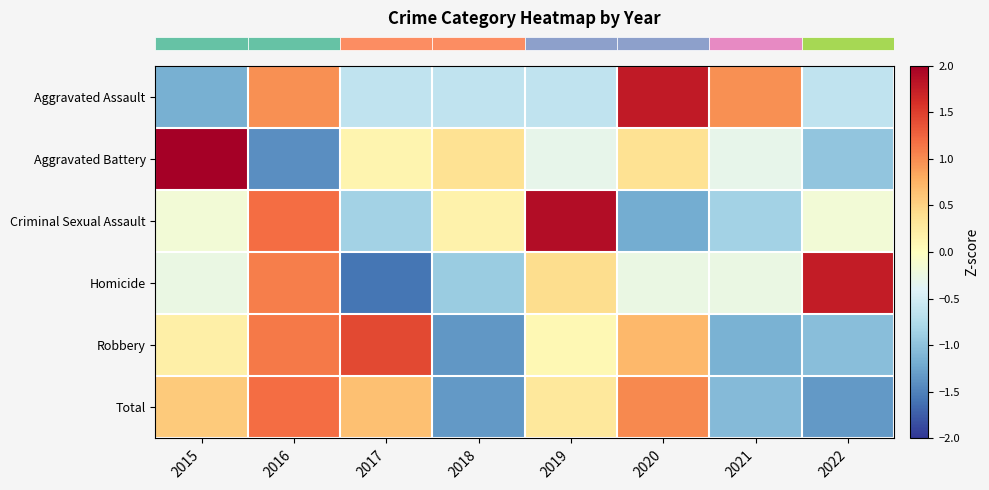

Reading right to left, what are all the values shown in this chart?

row_0: -0.6	1.0	1.8	-0.6	-0.6	-0.6	1.0	-1.2
row_1: -1.0	-0.3	0.4	-0.3	0.4	0.1	-1.4	2.1
row_2: -0.2	-0.9	-1.2	1.9	0.2	-0.9	1.2	-0.2
row_3: 1.8	-0.3	-0.3	0.4	-0.9	-1.6	1.1	-0.3
row_4: -1.0	-1.1	0.7	0.1	-1.3	1.4	1.1	0.2
row_5: -1.3	-1.1	1.0	0.3	-1.3	0.7	1.2	0.6